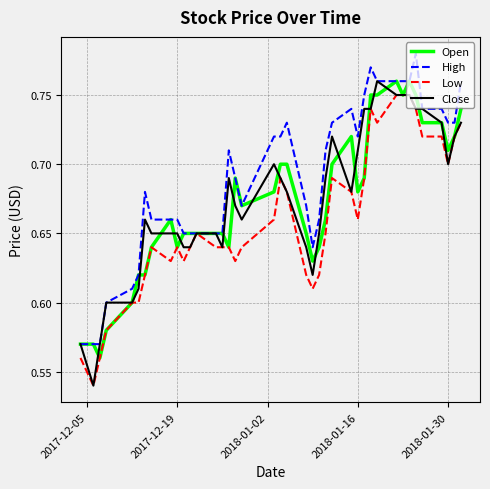

How many distinct data groups are displayed?

4